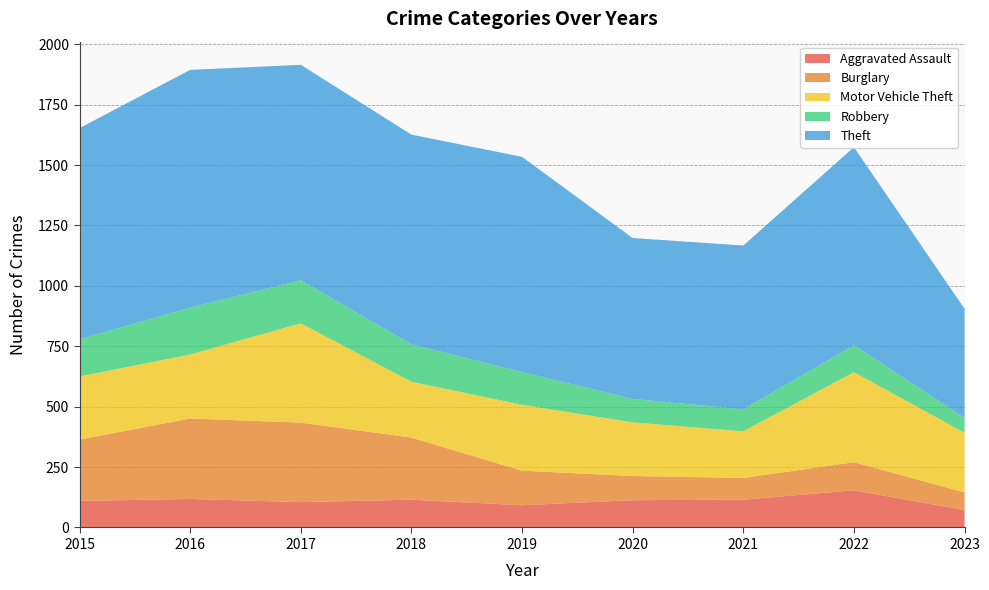

Reading right to left, list all the values displayed in this chart.

Aggravated Assault: 2023=72	2022=154	2021=115	2020=113	2019=92	2018=115	2017=105	2016=118	2015=110
Burglary: 2023=73	2022=116	2021=90	2020=100	2019=143	2018=257	2017=329	2016=333	2015=254
Motor Vehicle Theft: 2023=247	2022=373	2021=193	2020=222	2019=273	2018=231	2017=411	2016=265	2015=261
Robbery: 2023=62	2022=111	2021=91	2020=97	2019=135	2018=155	2017=178	2016=194	2015=154
Theft: 2023=451	2022=820	2021=678	2020=666	2019=891	2018=868	2017=892	2016=984	2015=874